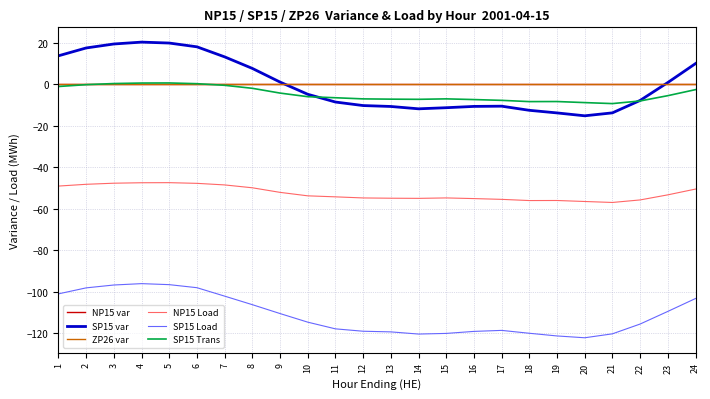

Which series has the largest range (max minus min)?

SP15 var